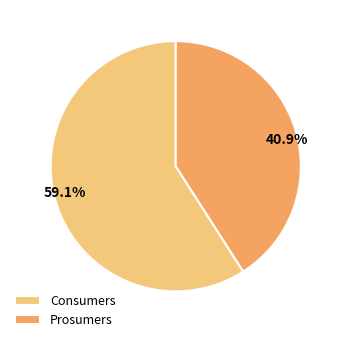

What percentage do Consumers and Prosumers together represent?

100.0%